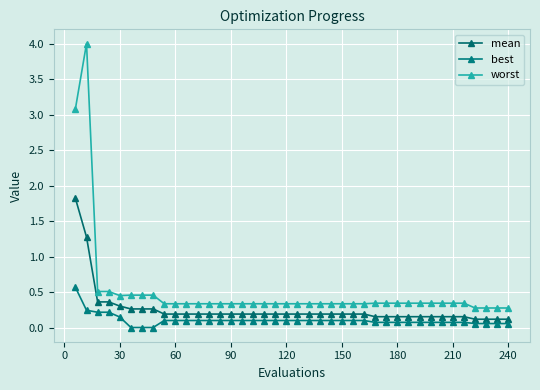

Count the number of data series in this chart.

3